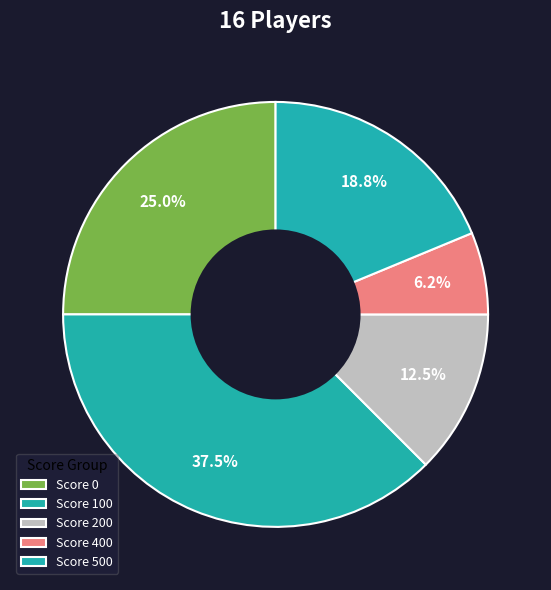

How many slices are in this pie chart?

5